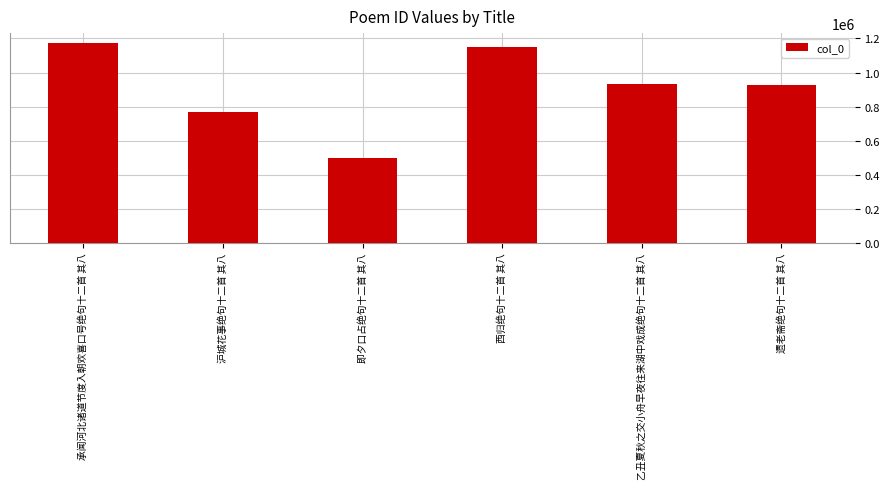

Approximately how many times larger is the value at 沪城花事绝句十二首 其八 compared to 乙丑夏秋之交小舟早夜往来湖中戏成绝句十二首 其八?

0.8